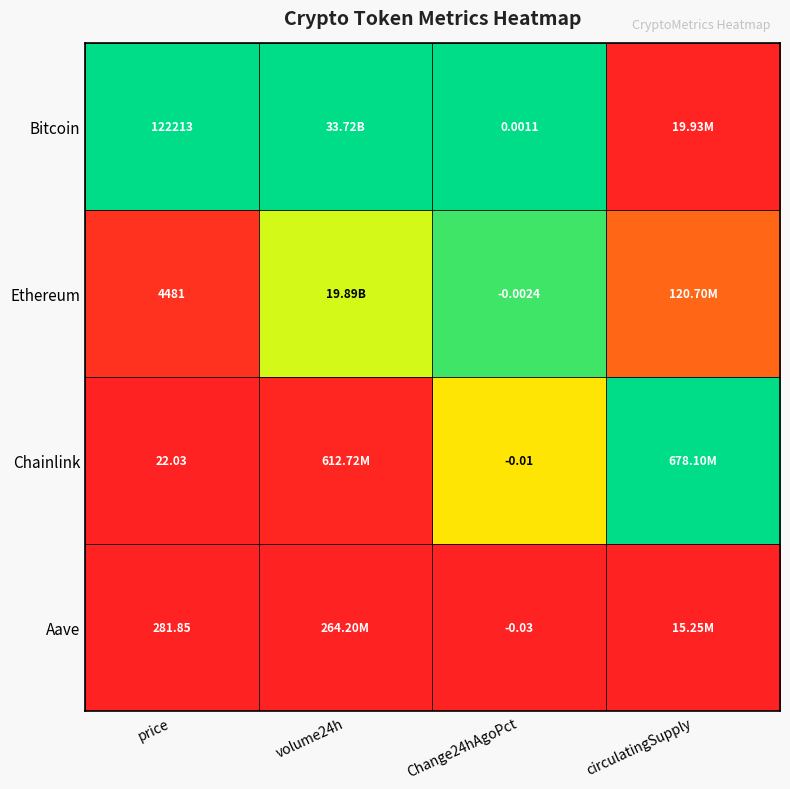

At Change24hAgoPct, list the series in order from largest to smallest.

Bitcoin, Ethereum, Chainlink, Aave